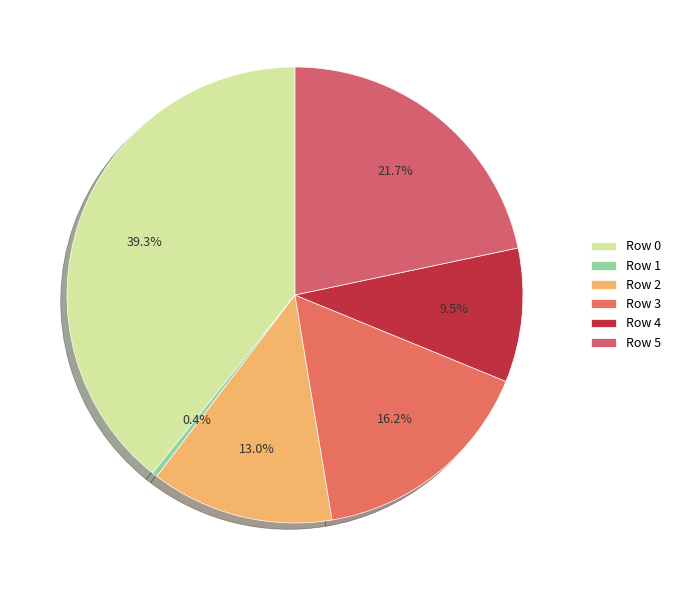

Count the number of slices in the pie.

6